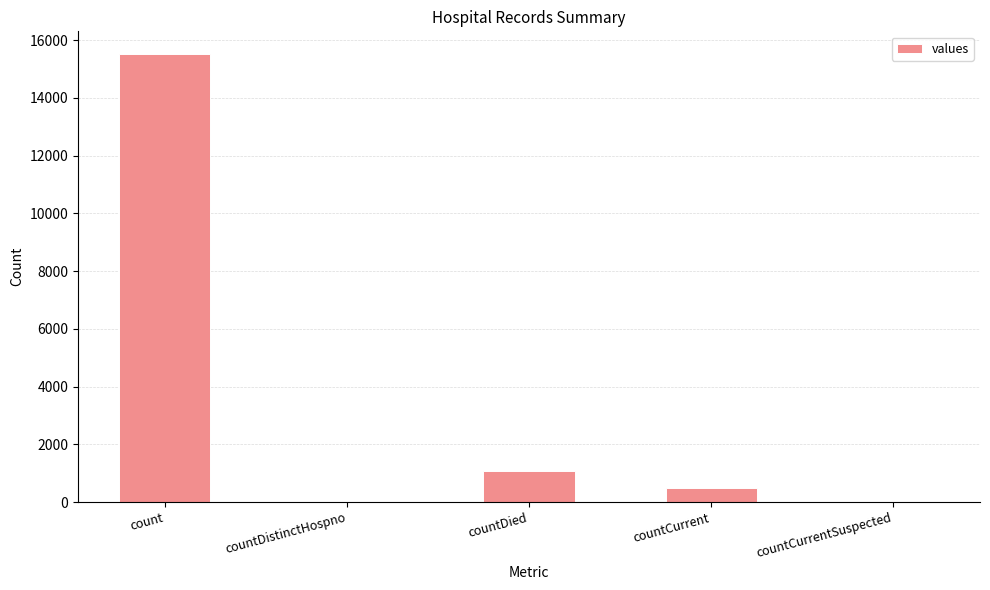

True or false: the data shows 0 at countCurrentSuspected.

True